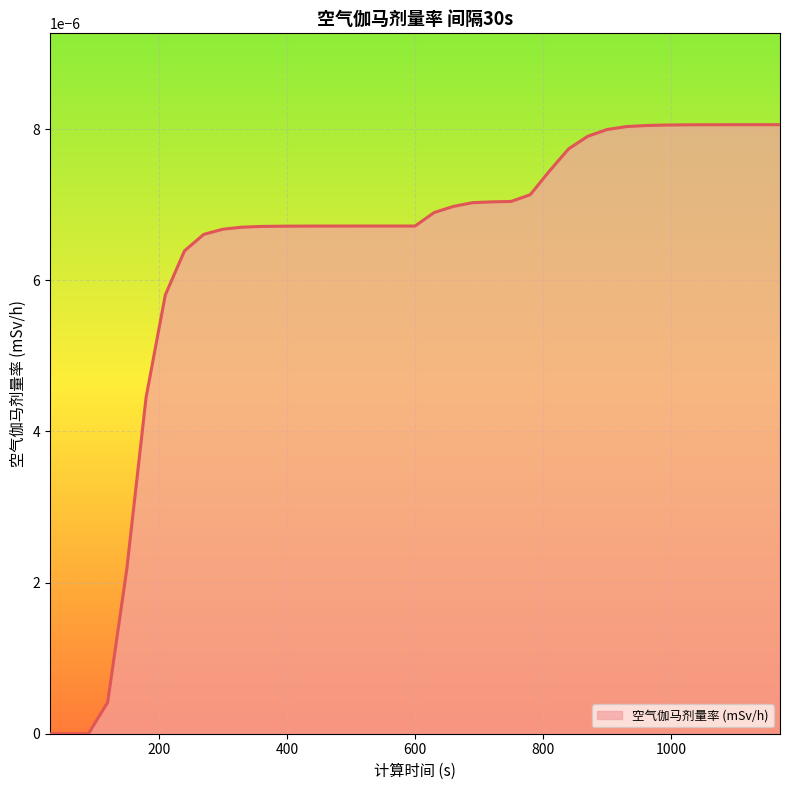

Where is the data nearest to the value 0?

30